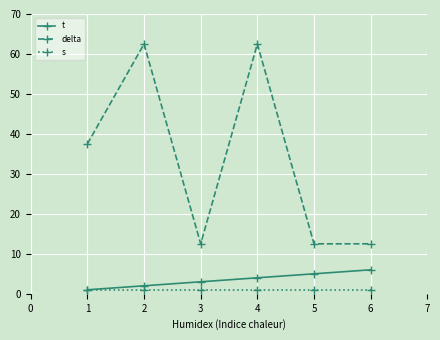

Reading left to right, extract all data points from this chart.

t: 1=1.0	2=2.0	3=3.0	4=4.0	5=5.0	6=6.0
delta: 1=37.5	2=62.5	3=12.5	4=62.5	5=12.5	6=12.5
s: 1=1.0	2=1.0	3=1.0	4=1.0	5=1.0	6=1.0